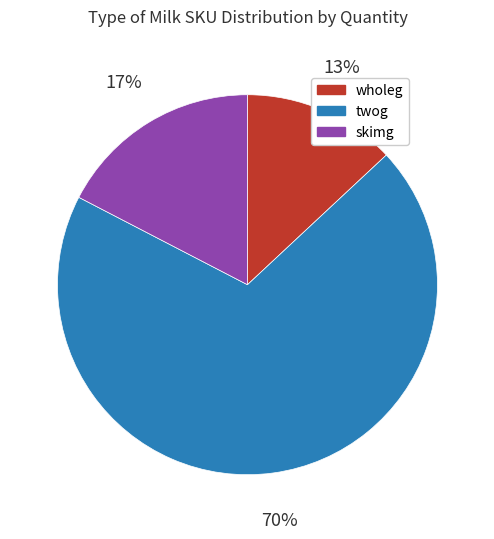

What is the ratio of the value at skimg to the value at wholeg?

1.3